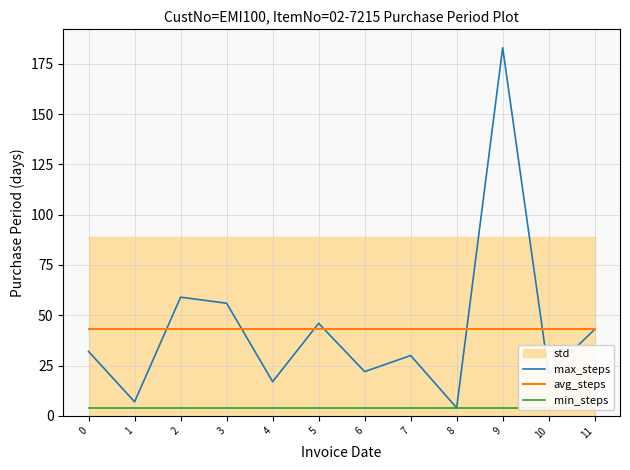

What is the maximum value for max_steps?

183.0